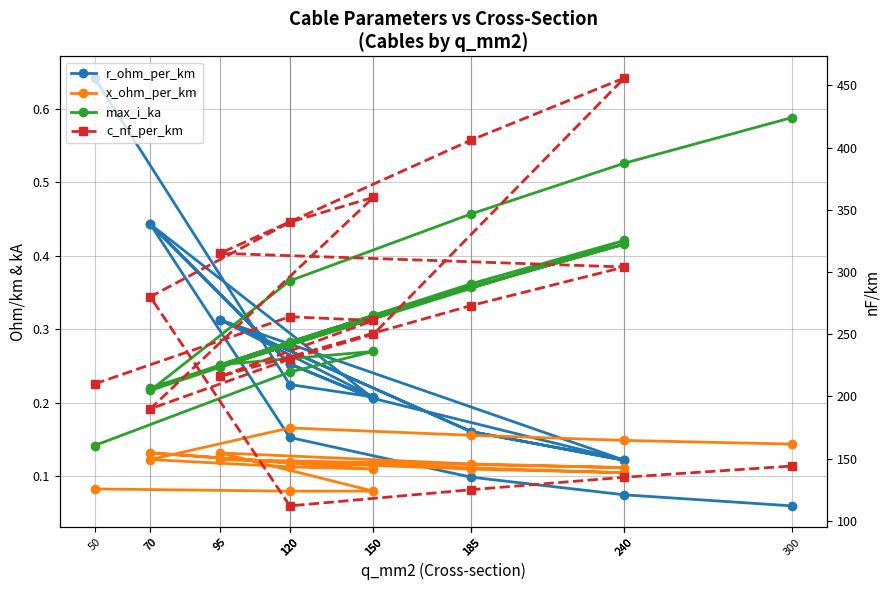

How many lines are shown in the chart?

4